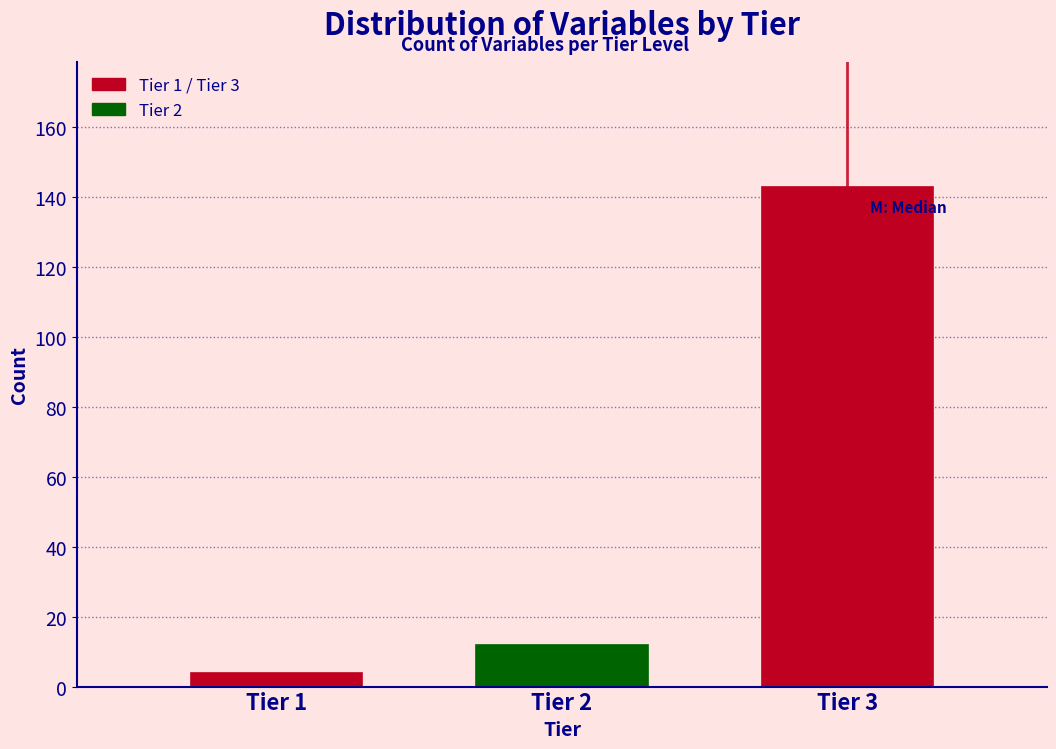

Reading left to right, extract all data points from this chart.

Tier 1=4	Tier 2=12	Tier 3=143